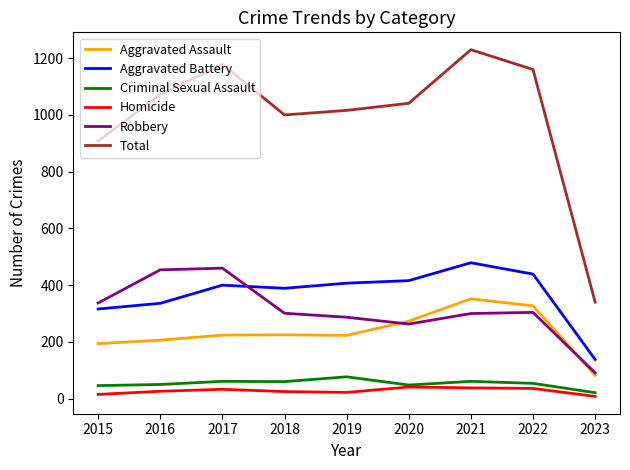

Which series changed the most between 2016 and 2020?

Robbery